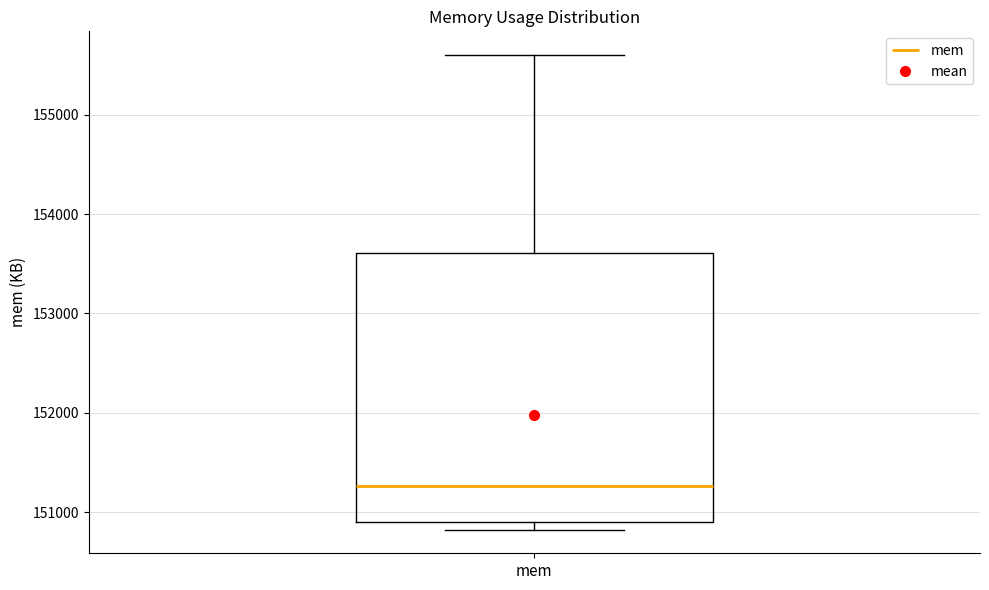

Transcribe this box plot: give where the median line is, the range the box spans, and where the two whiskers end, as read against the y-axis. The values are not printed on the chart, so give them approximately, as read against the axis.

median 151300, box 150900 to 153600, whiskers 150800 to 155600